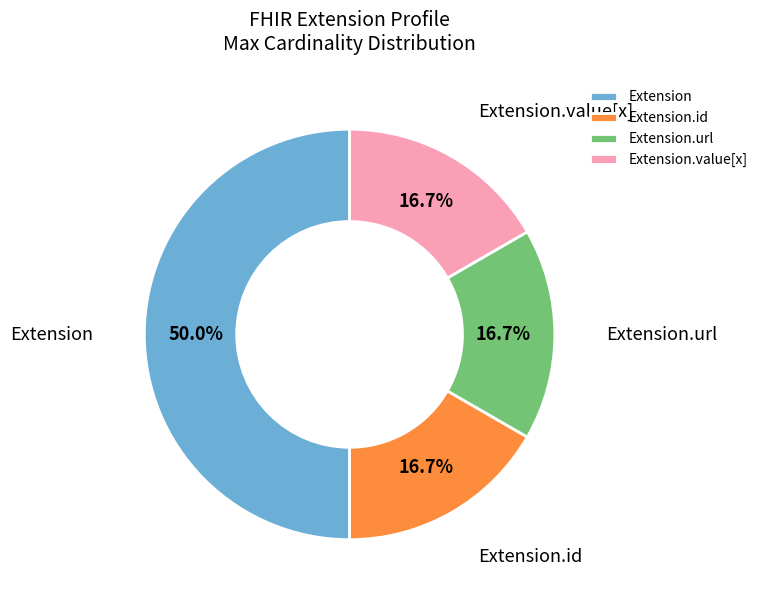

Does Extension.value[x] represent more than half of the total?

No